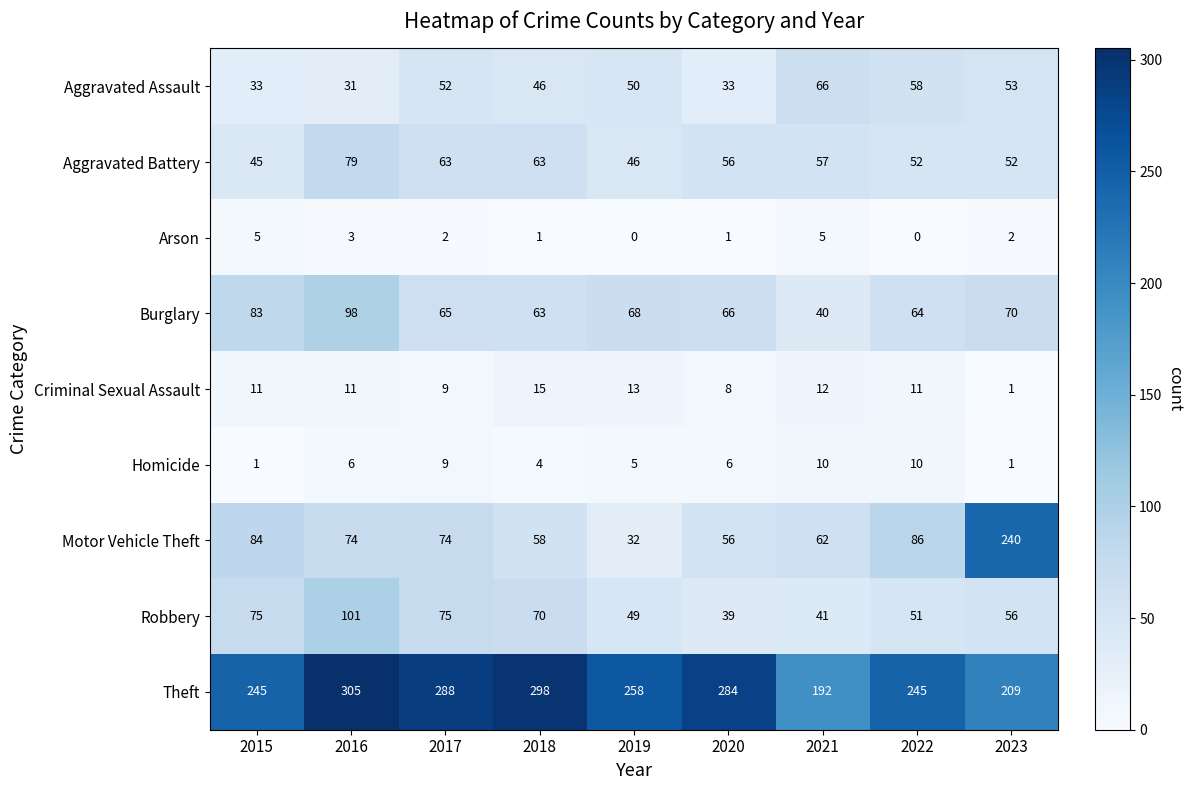

At which category is the sum across all series the highest?

2016